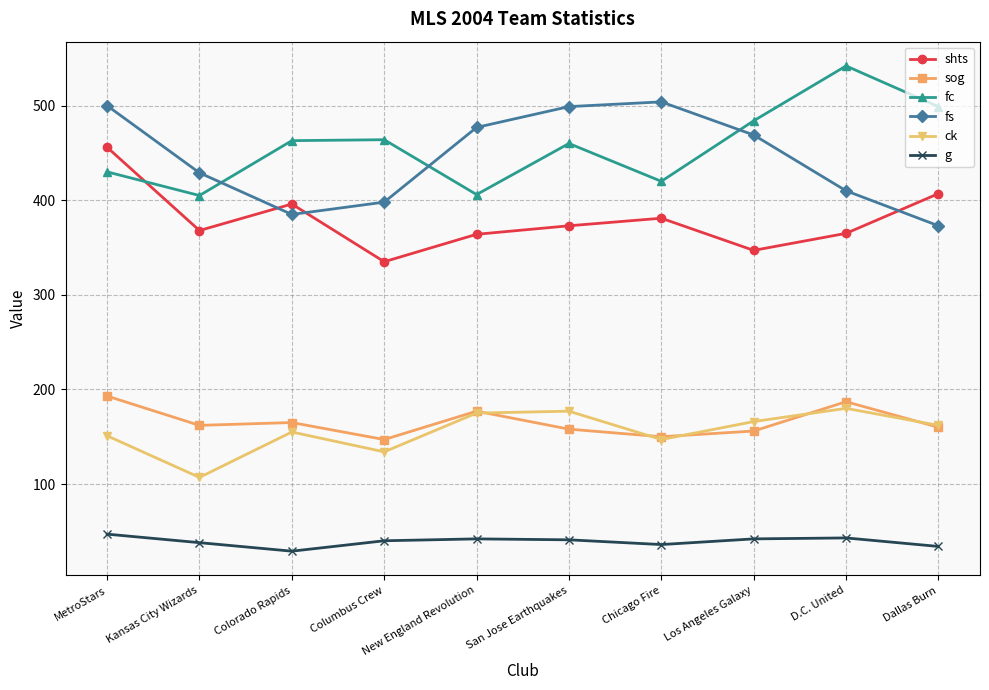

Where does the shts series first go above 373?

MetroStars